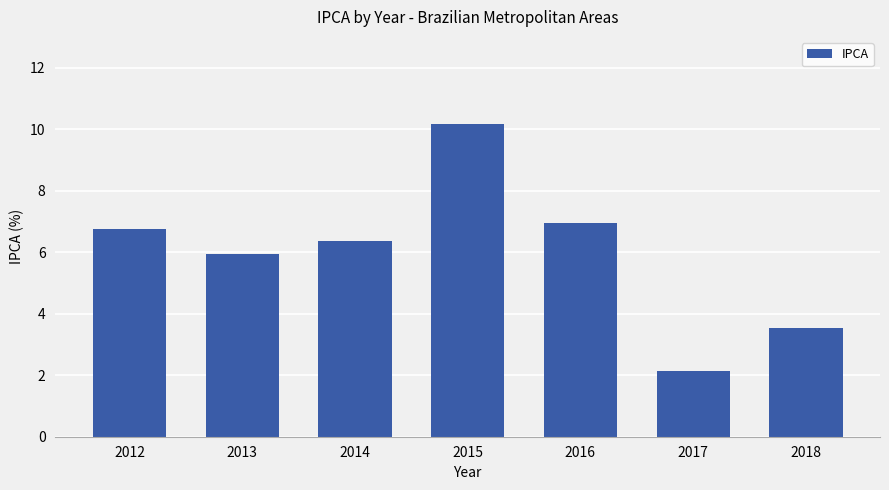

What is the ratio of the value at 2018 to the value at 2017?

1.7